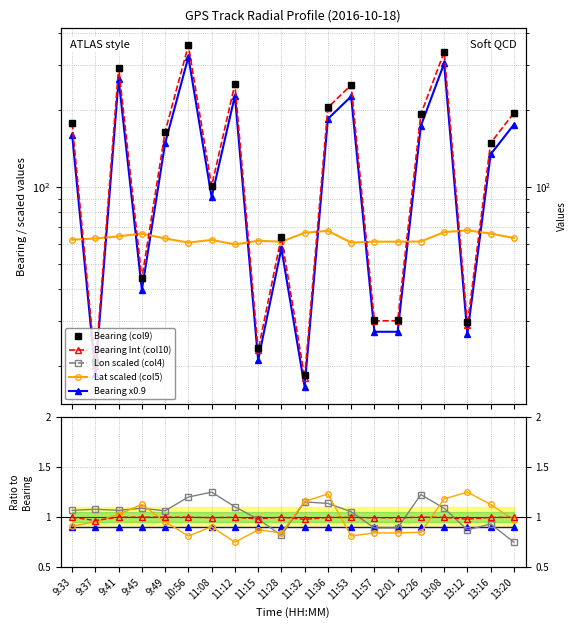

Reading right to left, what are all the values shown in this chart?

Bearing (col9): 195.3	149.4	29.6	338.7	193.1	30.2	30.2	251.7	205.6	18.4	64.0	23.4	253.4	101.5	359.1	165.1	44.0	294.0	20.7	178.2
Bearing Int (col10): 195.0	149.0	29.0	338.0	193.0	30.0	30.0	251.0	205.0	18.0	64.0	23.0	253.0	101.0	359.0	165.0	44.0	294.0	20.0	178.0
Lon (col4): -1144664183670.0	-1144664183300.0	-1144664183420.0	-1144664182980.0	-1144664182700.0	-1144664183380.0	-1144664183380.0	-1144664183050.0	-1144664182880.0	-1144664182850.0	-1144664183530.0	-1144664183200.0	-1144664182950.0	-1144664182650.0	-1144664182750.0	-1144664183030.0	-1144664182980.0	-1144664183020.0	-1144664183000.0	-1144664183020.0
Lat (col5): 63.3	65.8	67.8	66.7	61.3	61.2	61.2	60.7	67.5	66.3	61.2	61.7	59.7	62.2	60.7	63.0	65.8	64.2	63.0	62.3